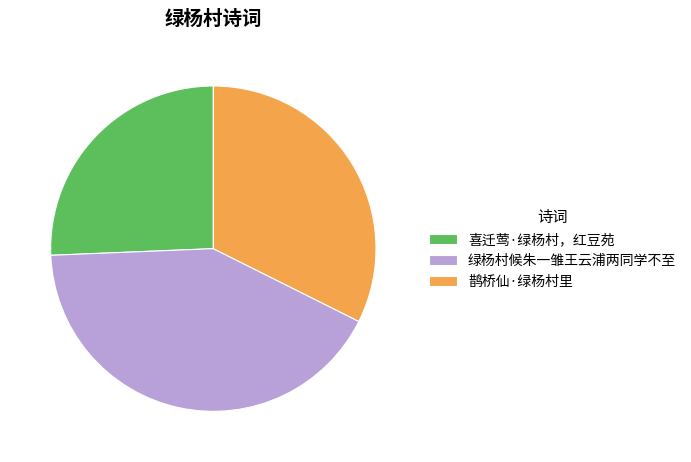

How many slices are in this pie chart?

3